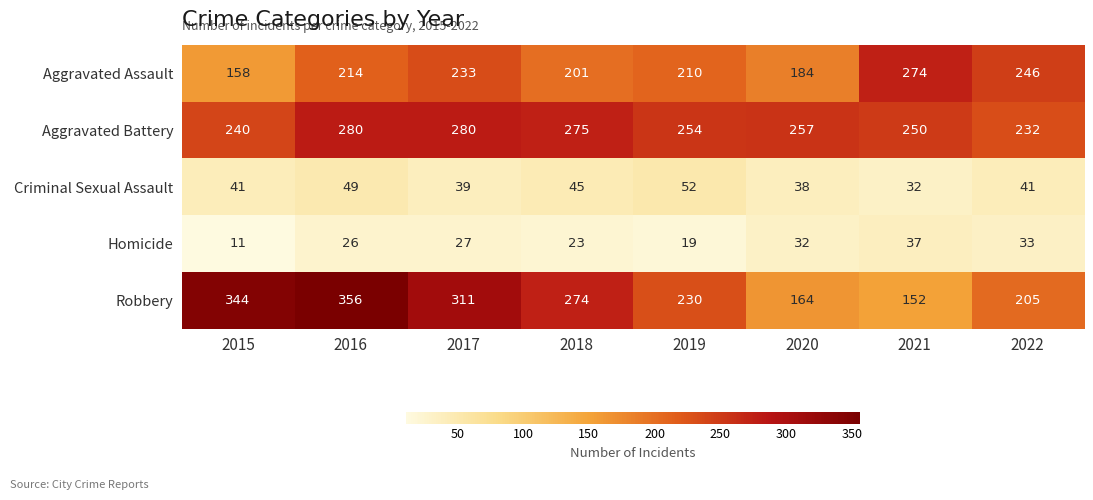

At 2020, list the series in order from largest to smallest.

Aggravated Battery, Aggravated Assault, Robbery, Criminal Sexual Assault, Homicide